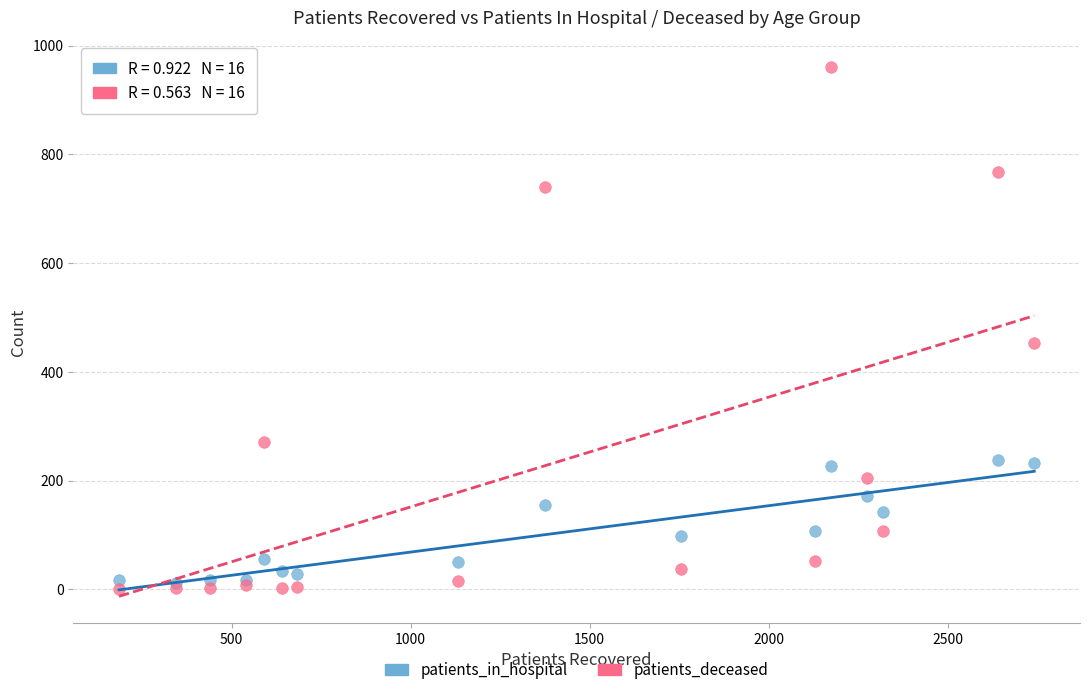

Across all series, what Y value is closest to 480?

454